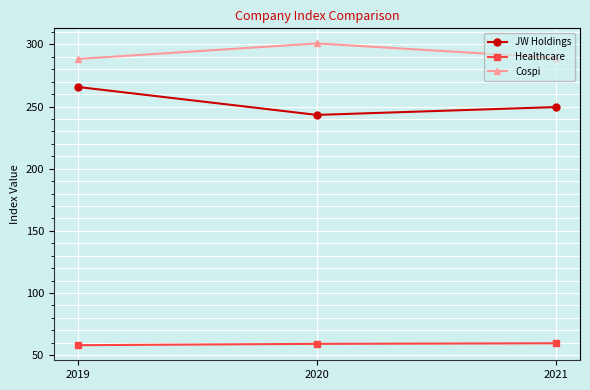

Between 2019 and 2020, which series saw the biggest shift?

JW Holdings